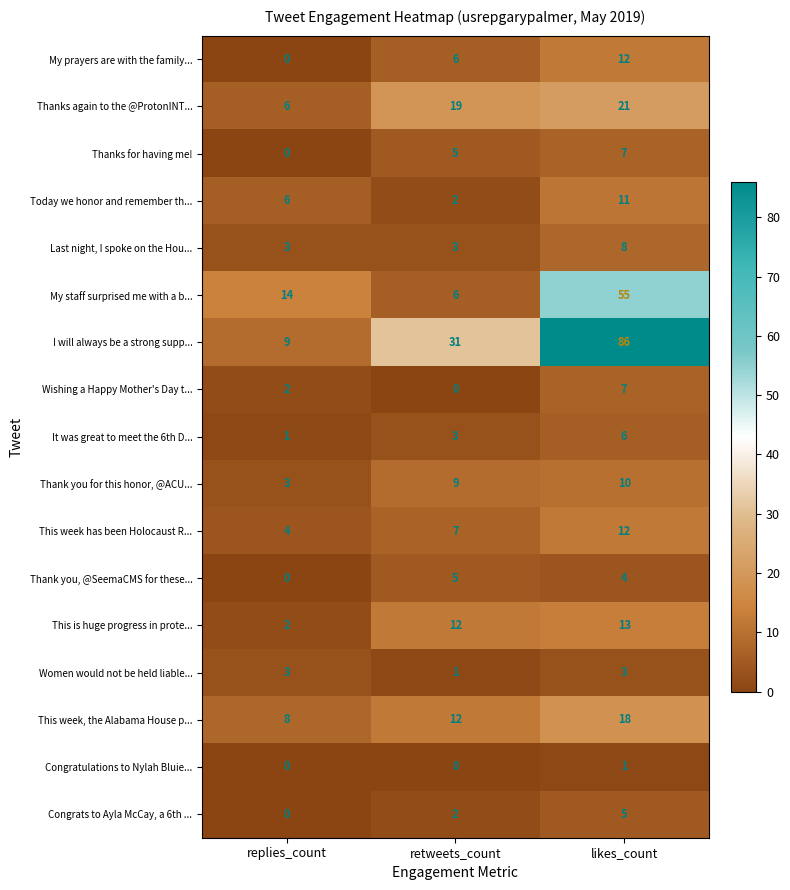

True or false: This week has been Holocaust R... has a value of 7 at retweets_count.

True